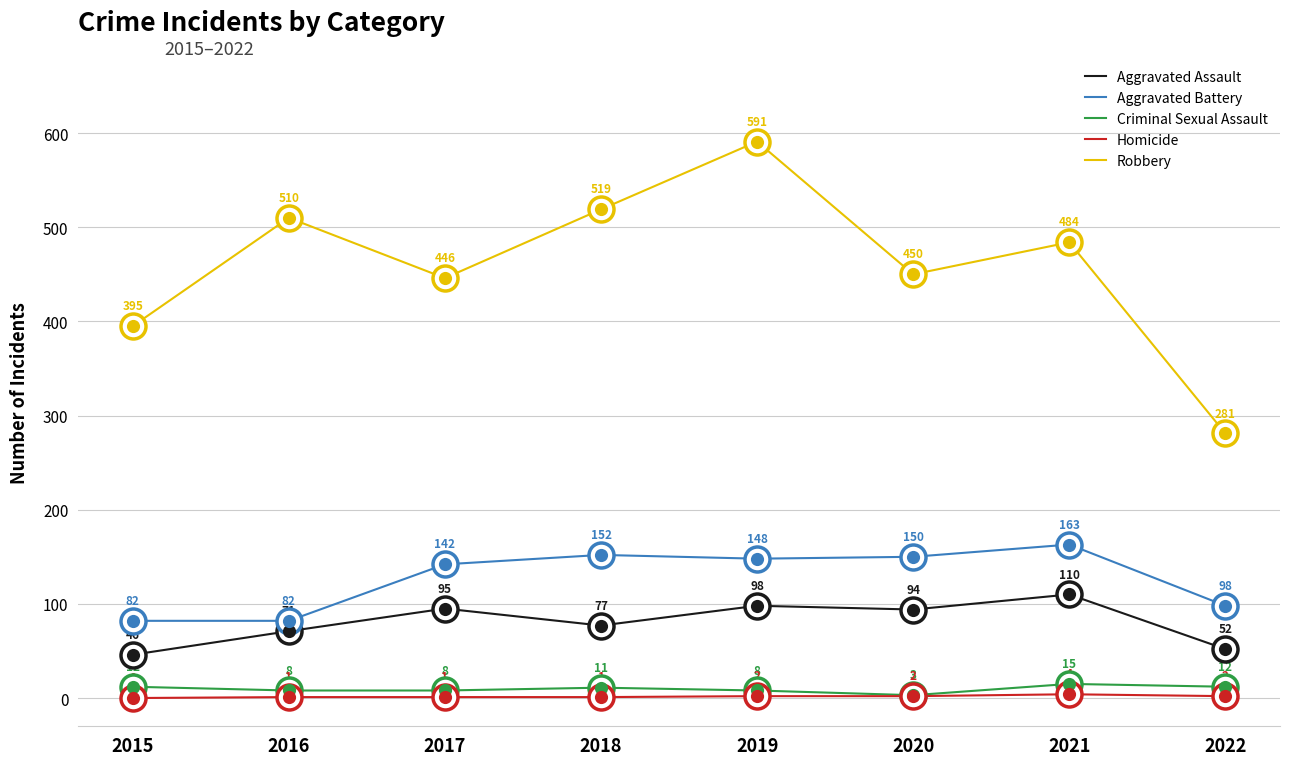

Is the value of Criminal Sexual Assault at 2015 greater than the value of Robbery at 2019?

No